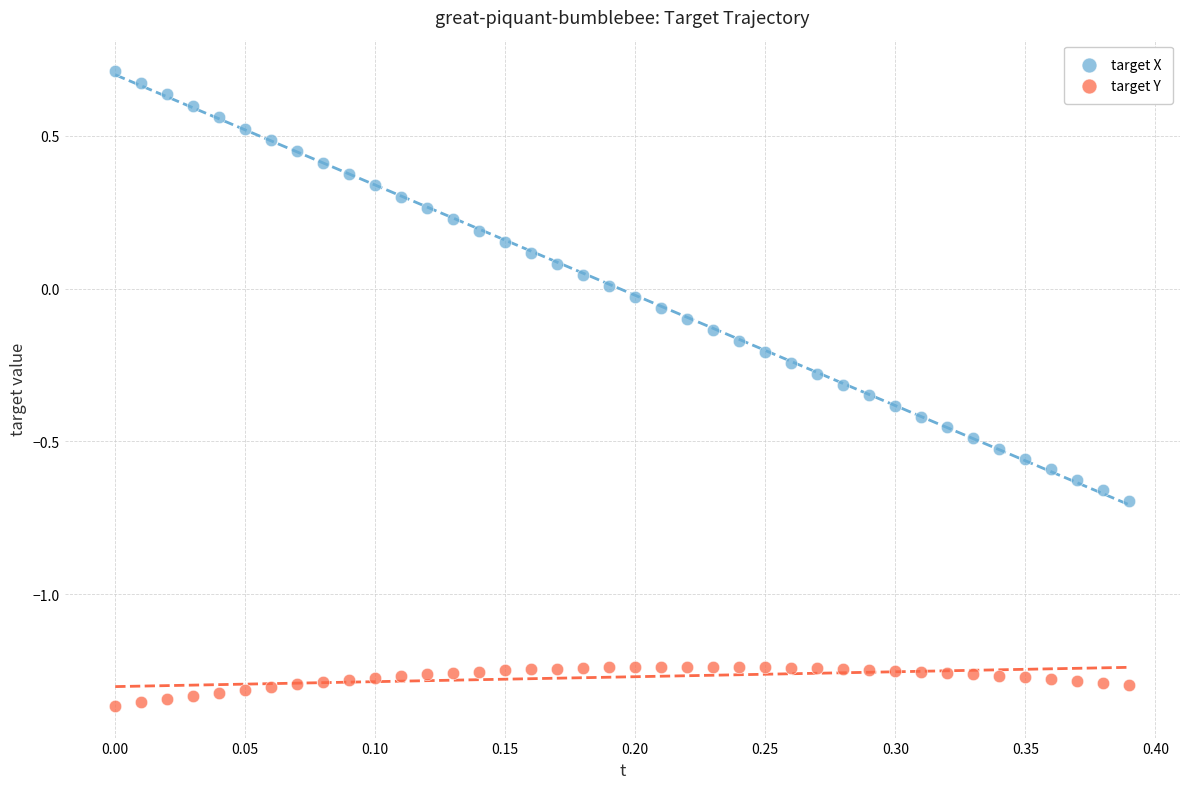

Which series reaches the minimum Y coordinate?

target Y